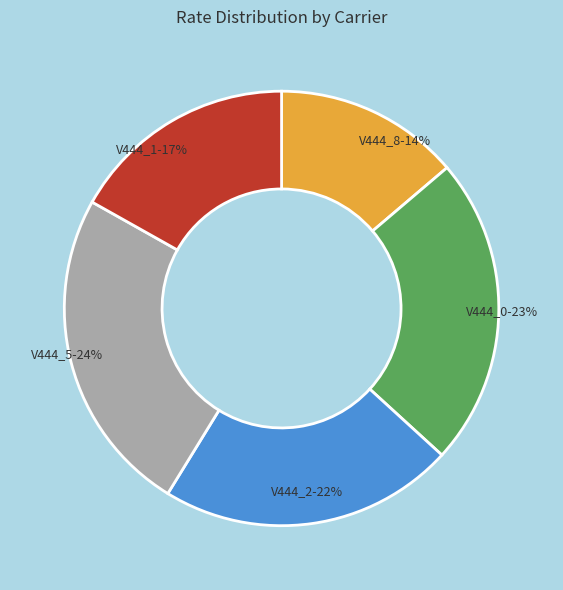

Which category has the biggest portion of the pie?

V444_5